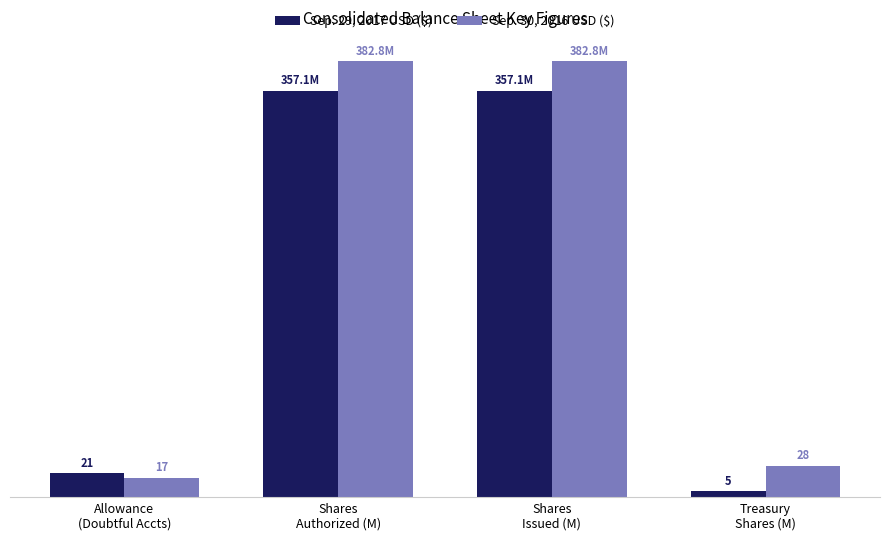

Which series has the largest total across all categories?

Sep. 30, 2016 USD ($)